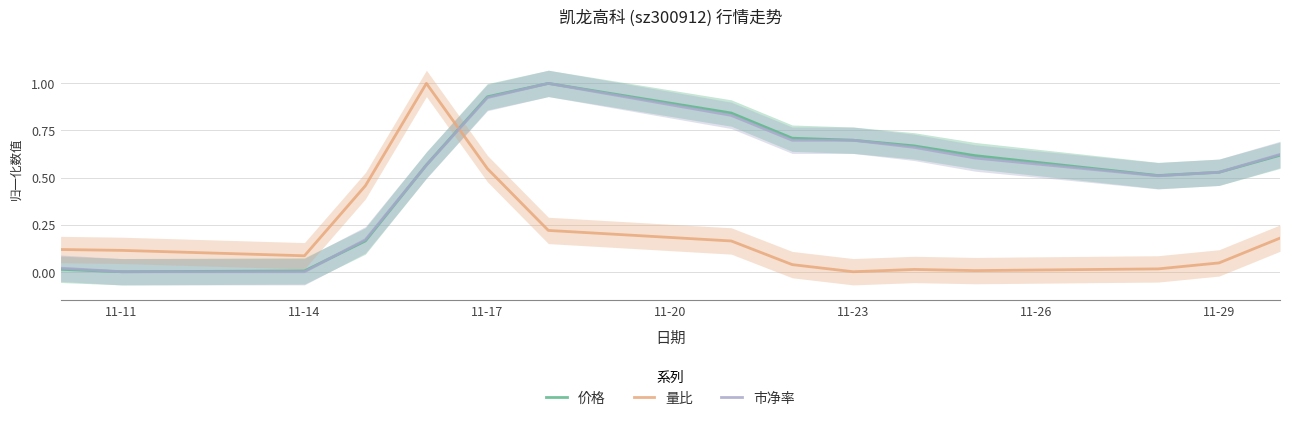

How many times do 市净率 and 量比 cross each other?

1